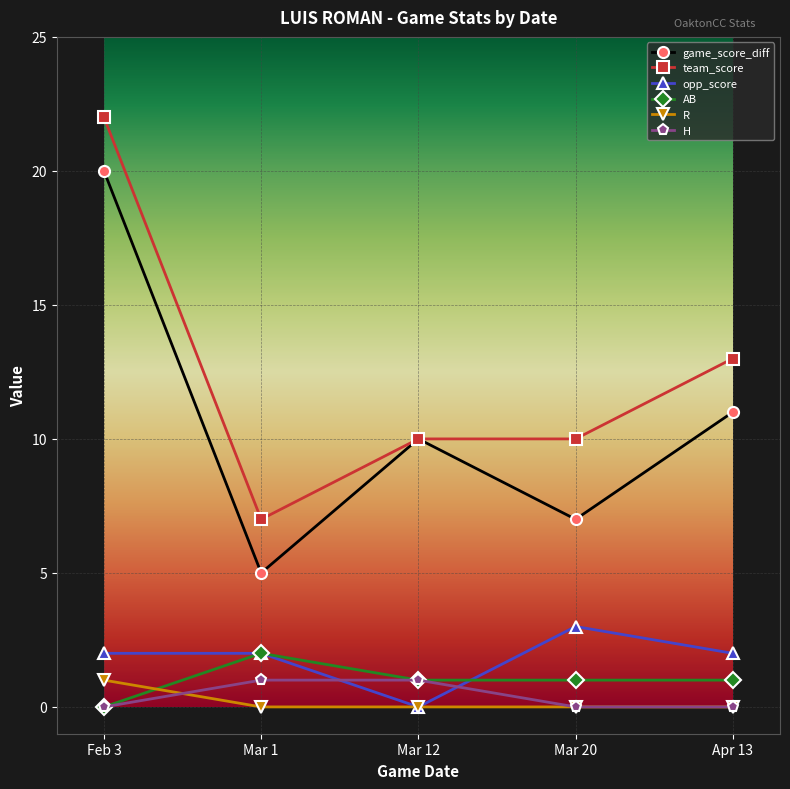

Is this an area chart (filled region under the line)?

No